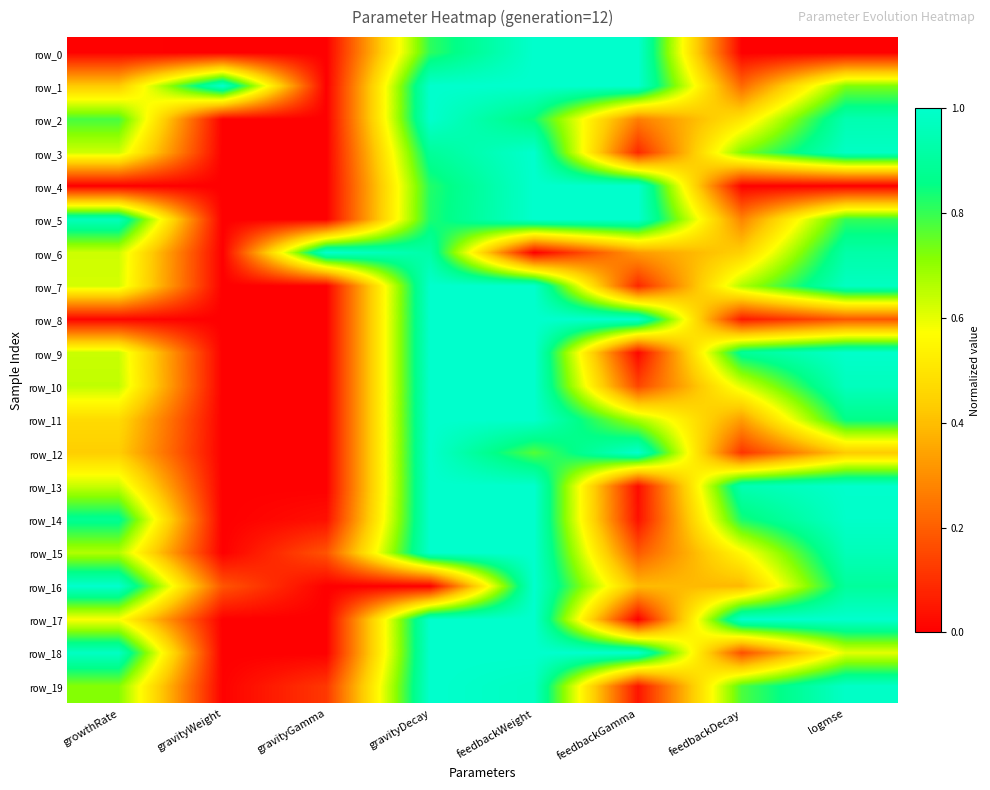

List the series in order of their peak value, lowest first.

row_3, row_0, row_1, row_2, row_4, row_5, row_6, row_7, row_8, row_9, row_10, row_11, row_12, row_13, row_14, row_15, row_16, row_17, row_18, row_19